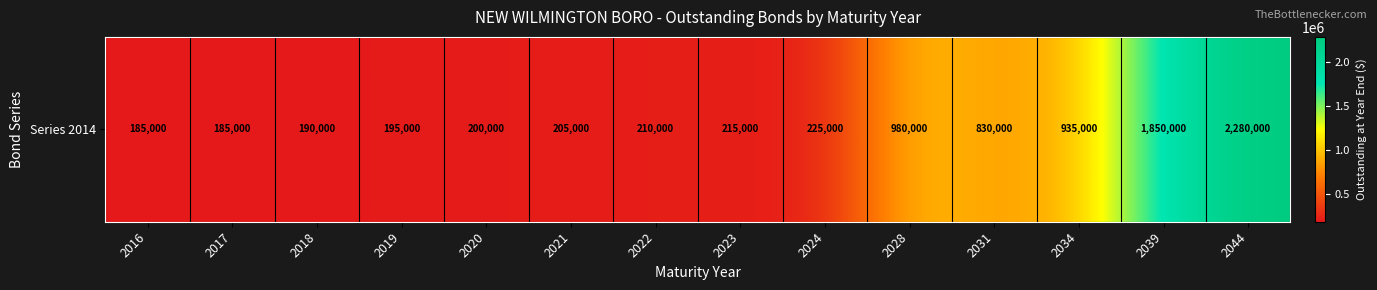

What is the sum of all values?

8685000